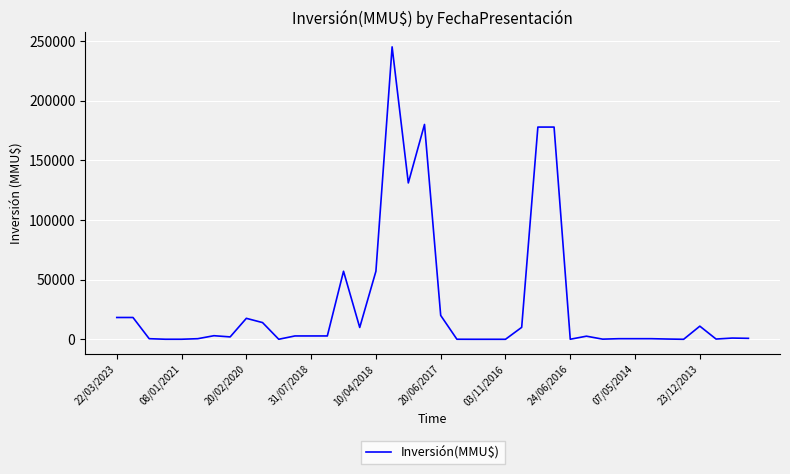

What is the difference between the maximum and minimum values?

245000